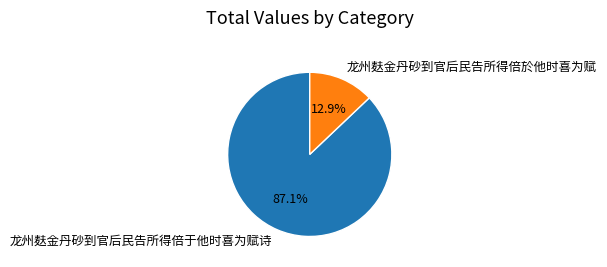

Count the number of slices in the pie.

2